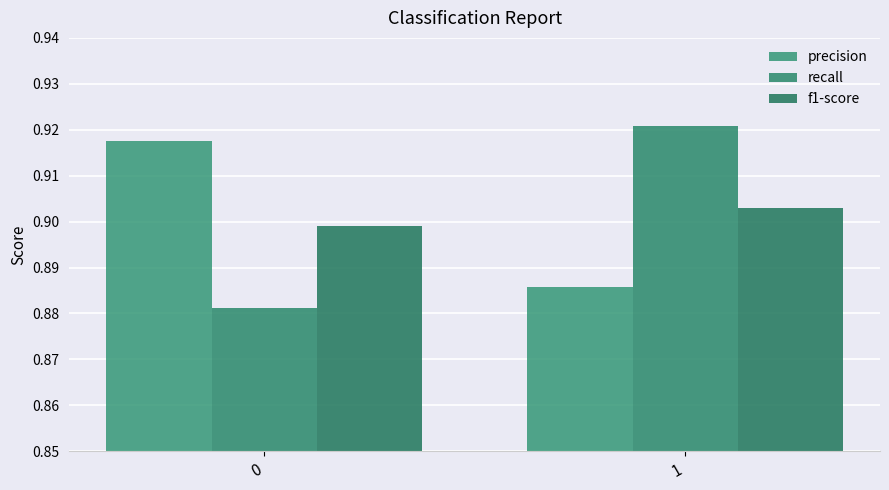

The f1-score series shows 0.9 at 0. True or false?

True